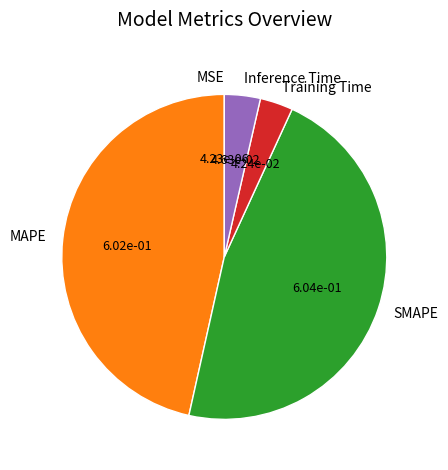

Which has a higher value, SMAPE or Training Time?

SMAPE